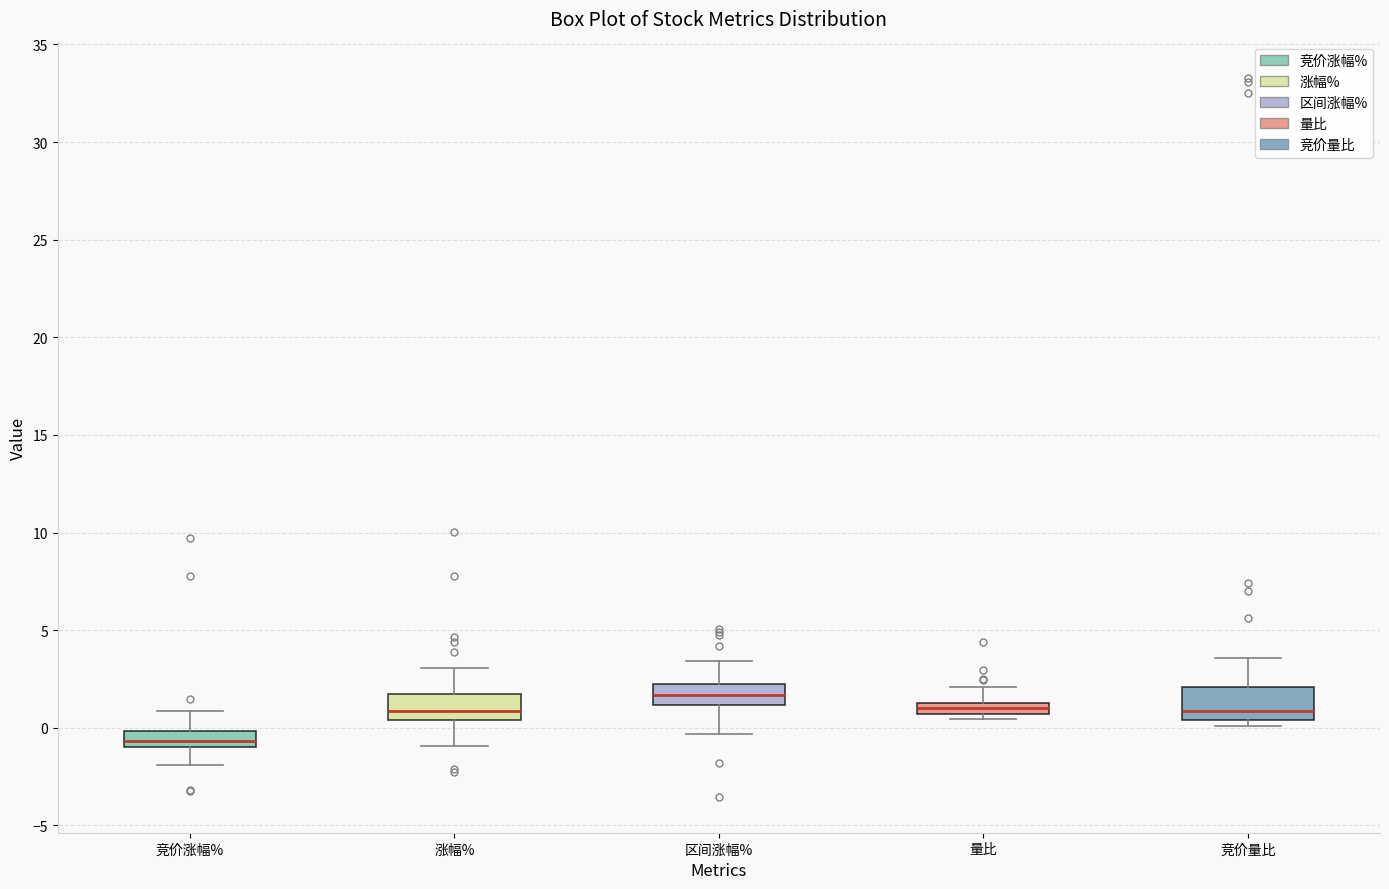

Where is the lower edge of the box for 量比 on the y-axis? The values are not printed on the chart, so give them approximately, as read against the axis.

0.5